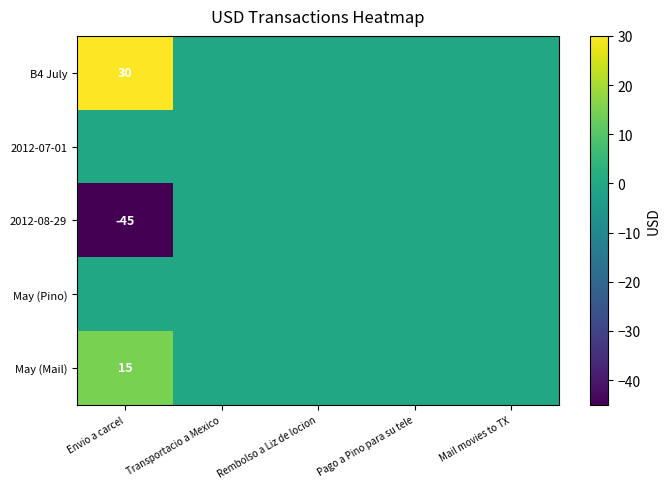

What is the difference between the second highest and minimum values in the 2012-08-29 series?

45